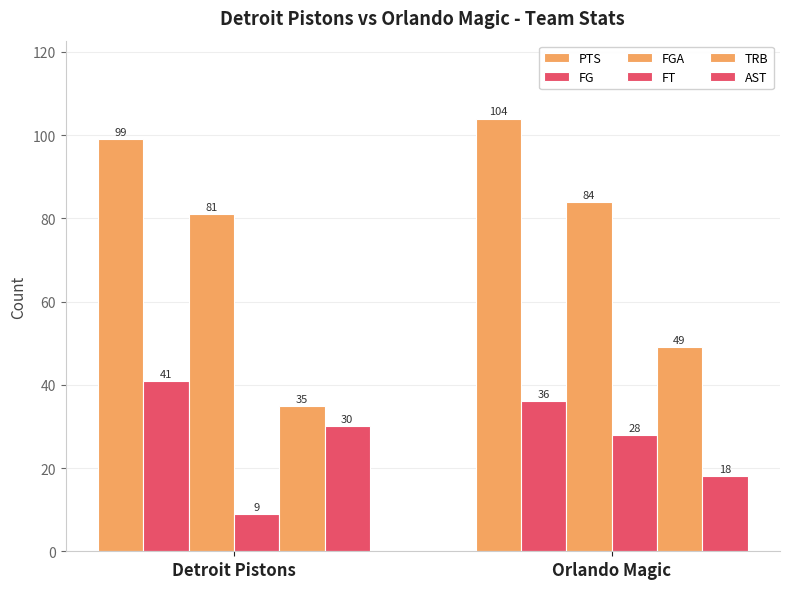

How many values in the FGA series are below 84?

1